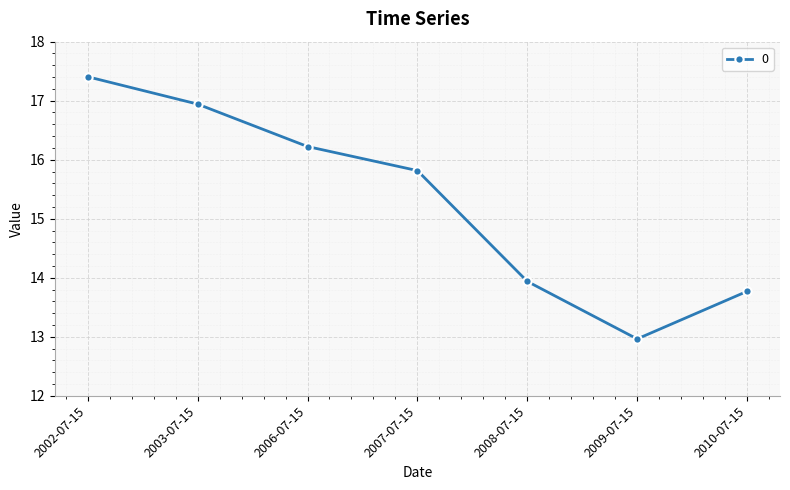

How many points are lower than both their immediate neighbors (excluding endpoints)?

1